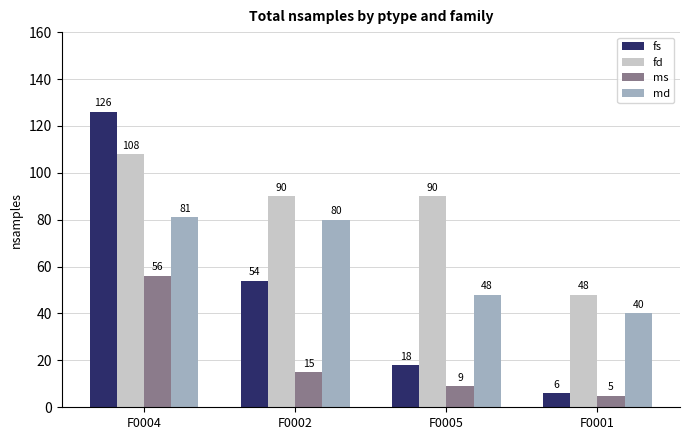

The fd series shows 108 at F0004. True or false?

True